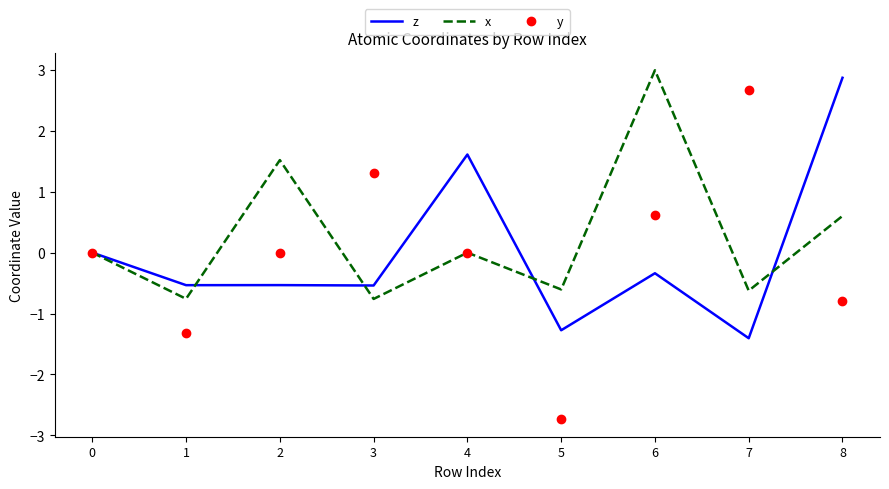

Which label corresponds to the smallest value in the chart?

5